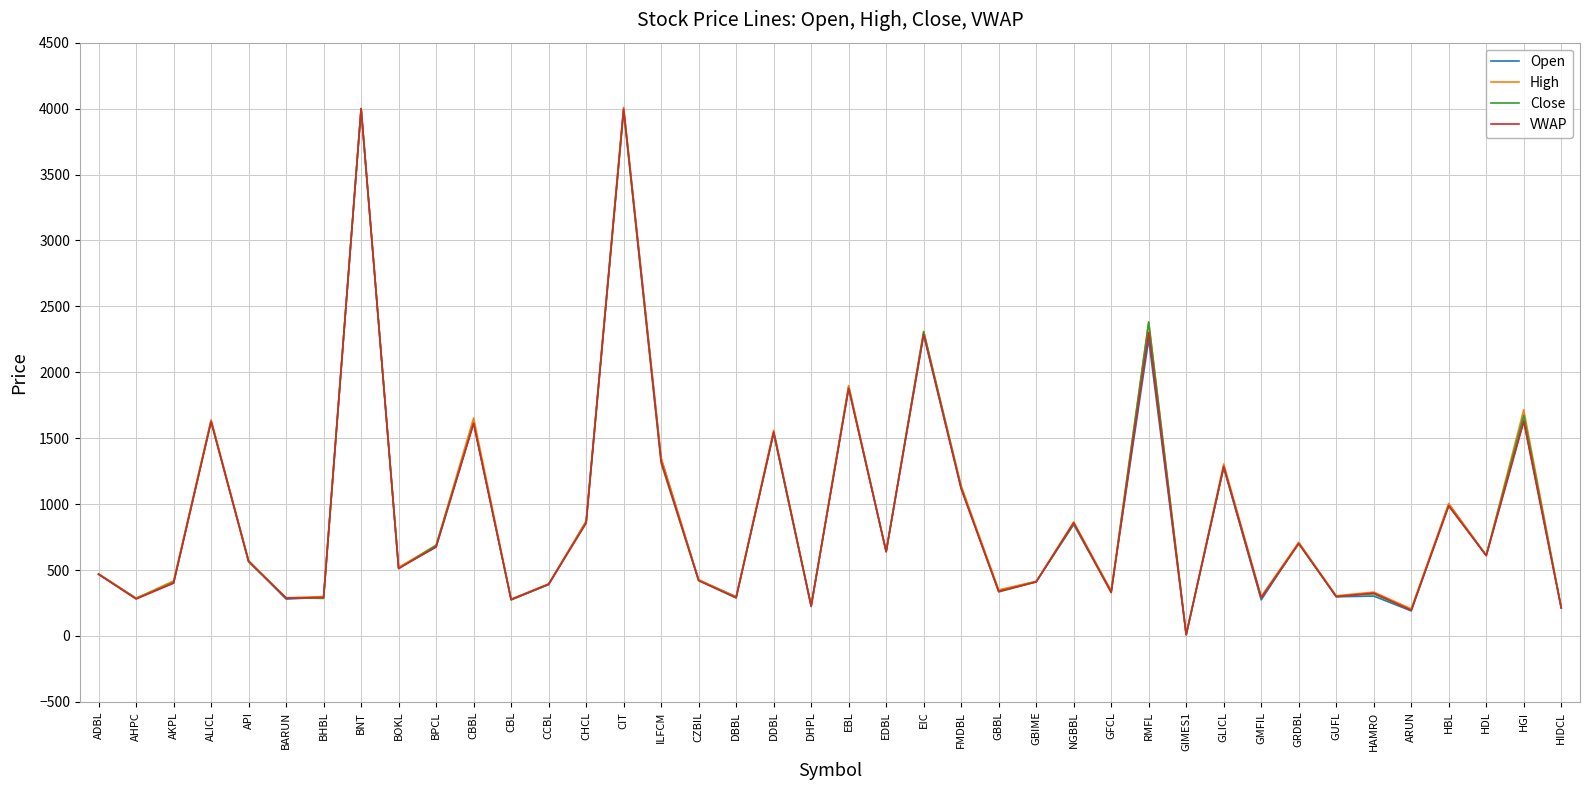

What is the spread (max minus min) of values at ILFCM?

39.0